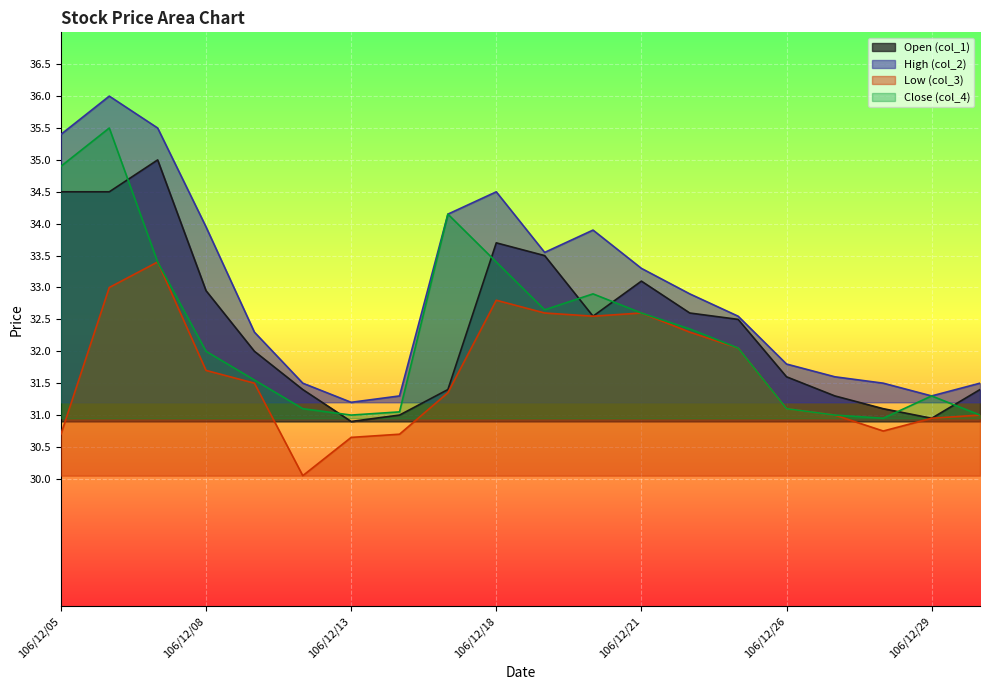

Which series has the largest range (max minus min)?

High (col_2)